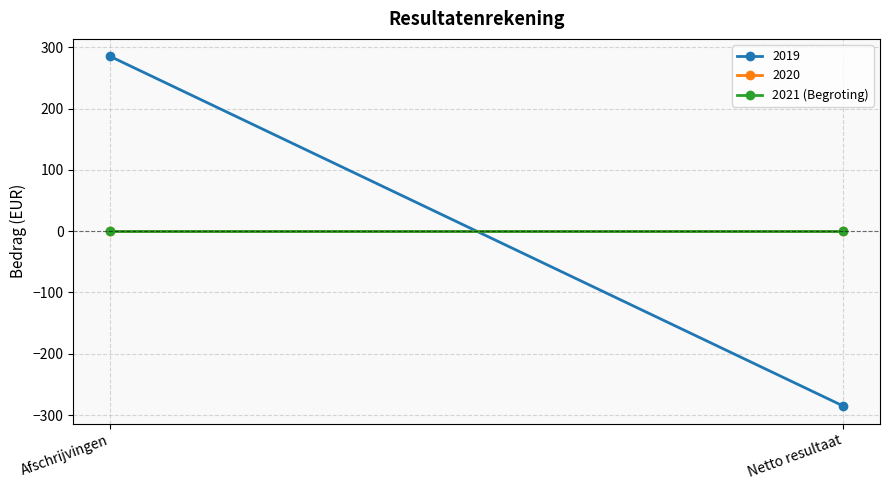

At Afschrijvingen, list the series in order from smallest to largest.

2020, 2021 (Begroting), 2019